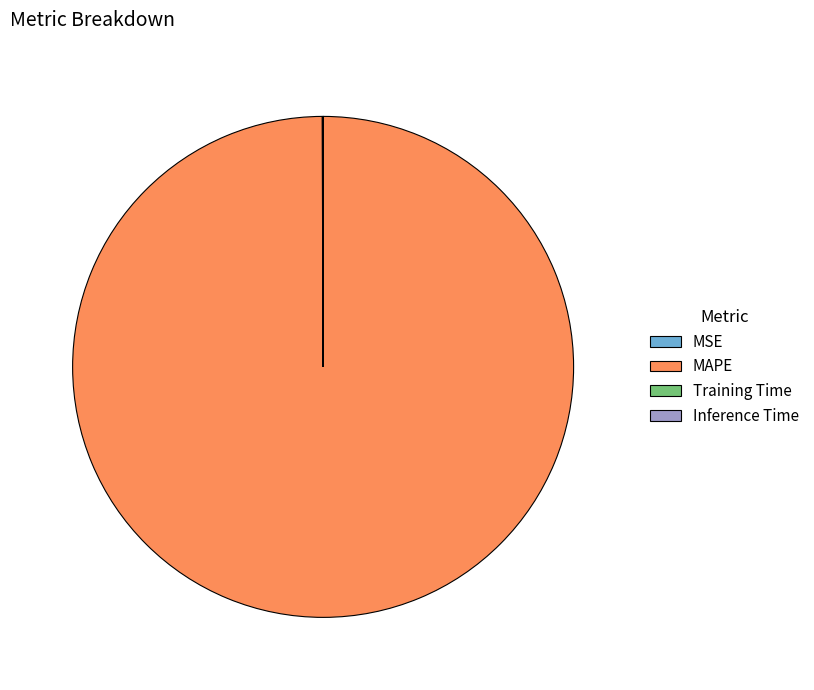

The MAPE slice represents 100% of the pie. True or false?

True